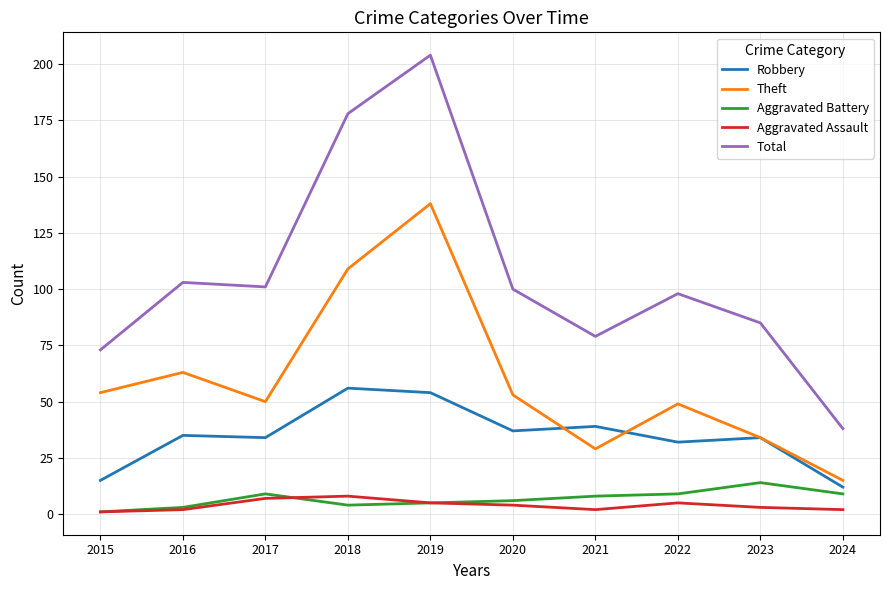

Count the Aggravated Assault values in the range 2 to 5.

7